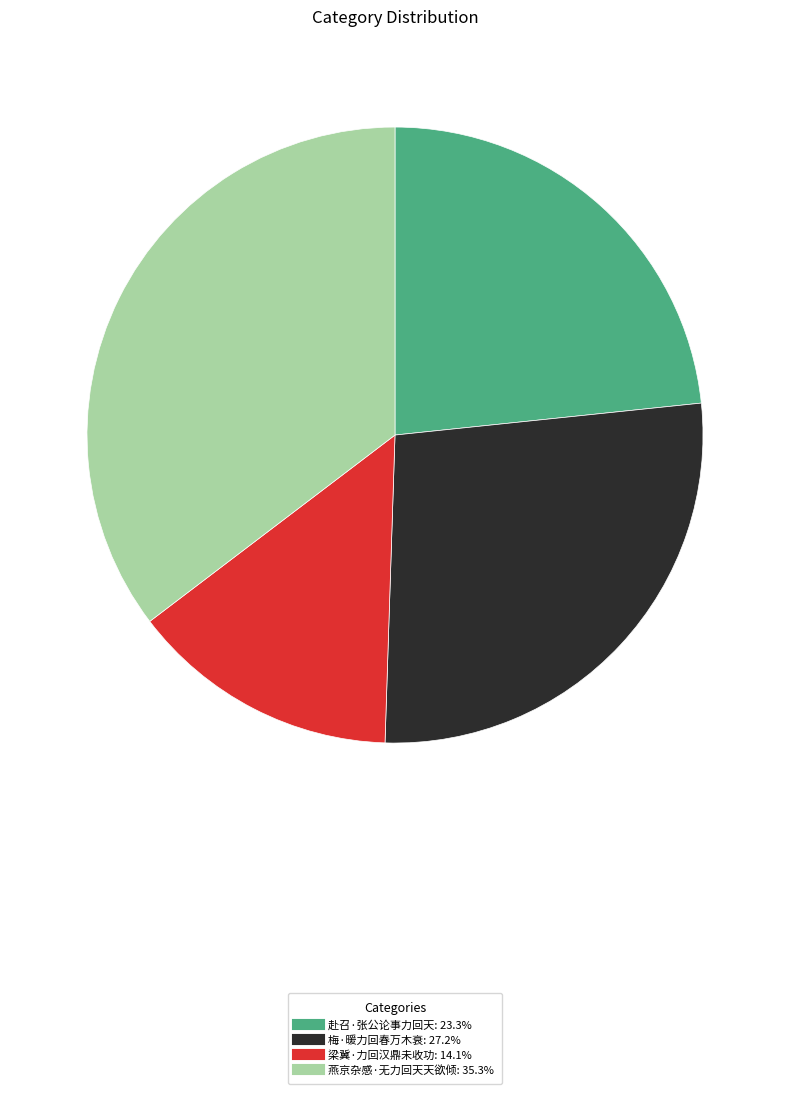

Is the sum of 赴召·张公论事力回天 and 燕京杂感·无力回天天欲倾 greater than half?

Yes